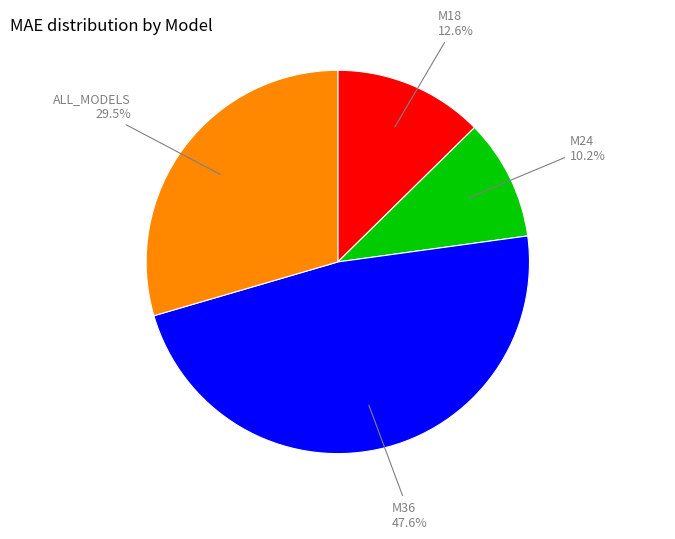

Is there a majority slice in this chart?

No